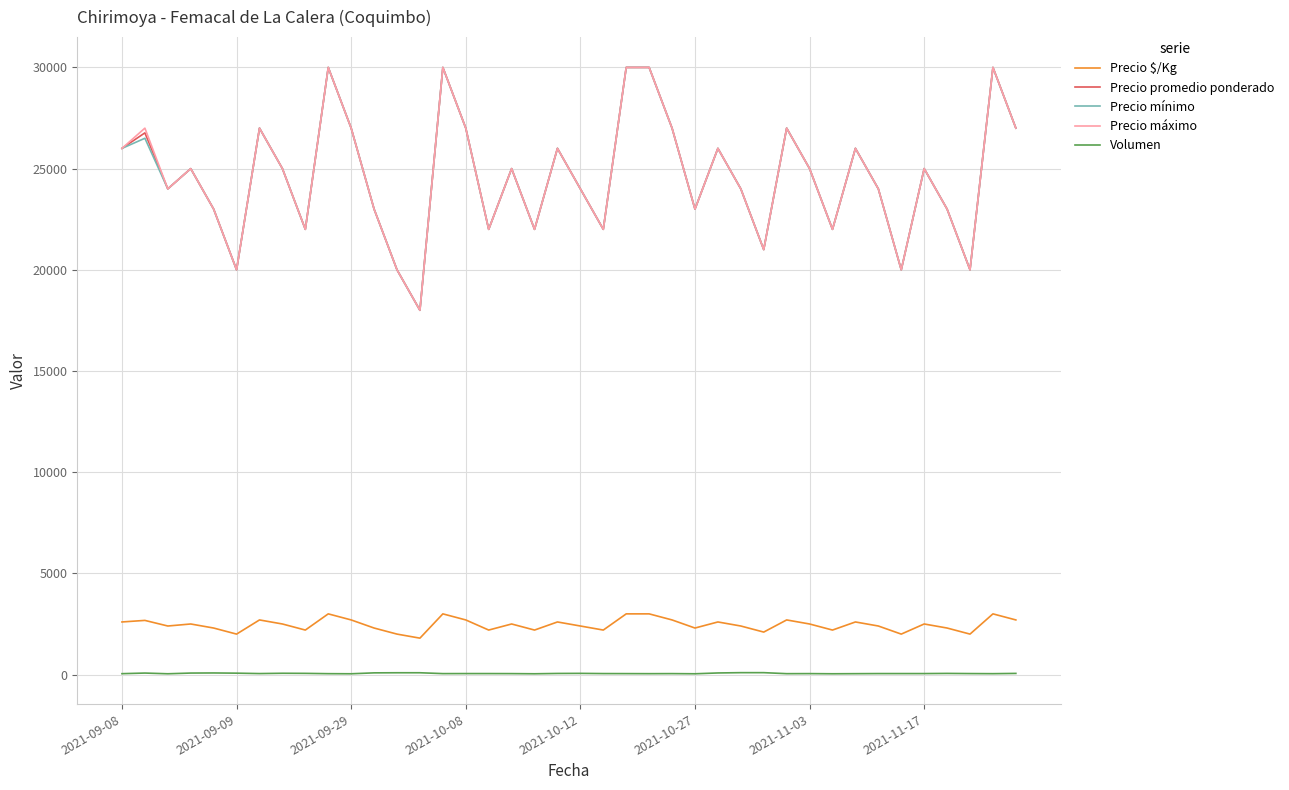

How many lines are shown in the chart?

5